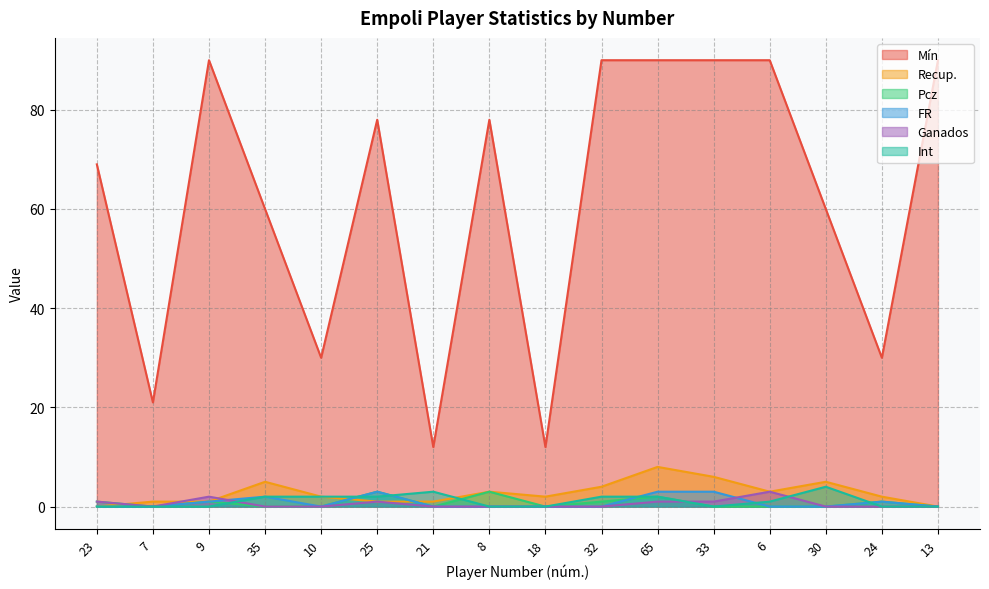

What are all the series names shown in the legend?

Mín, Recup., Pcz, FR, Ganados, Int